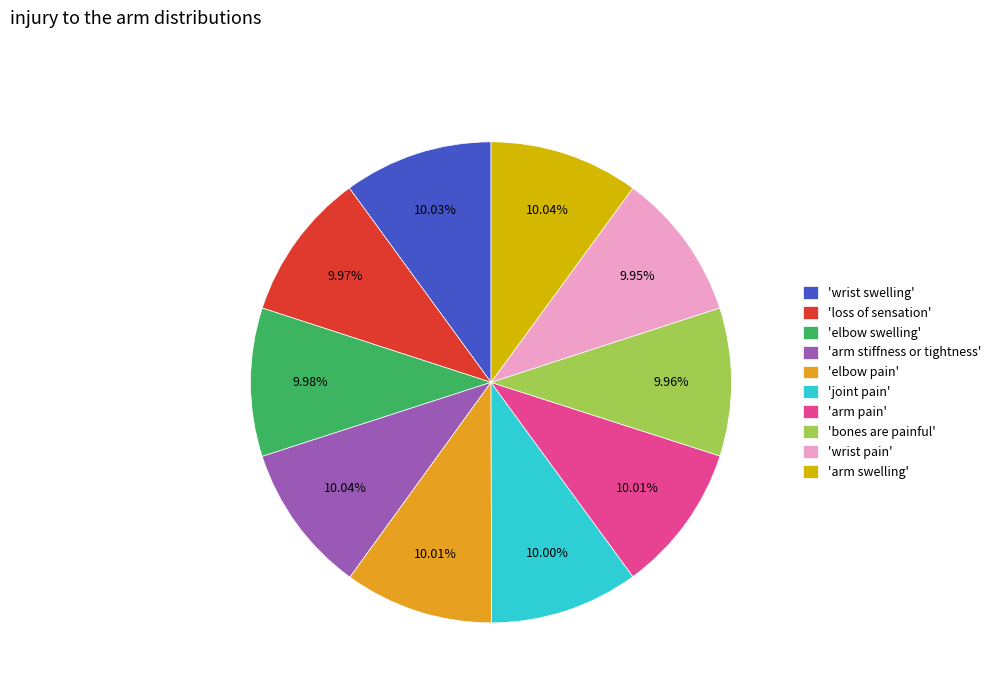

Is there a majority slice in this chart?

No